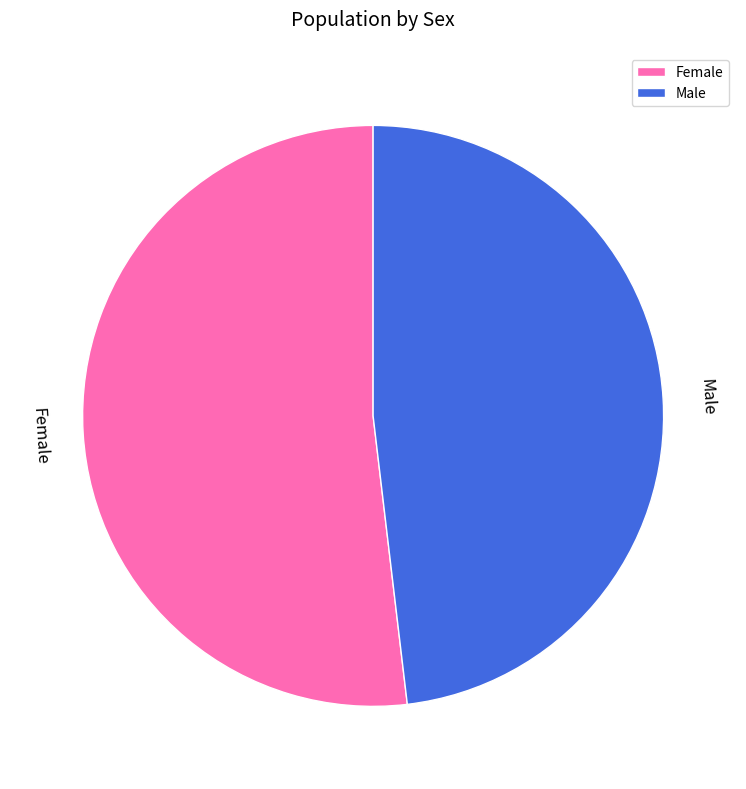

Rank the categories by value from lowest to highest.

Male, Female